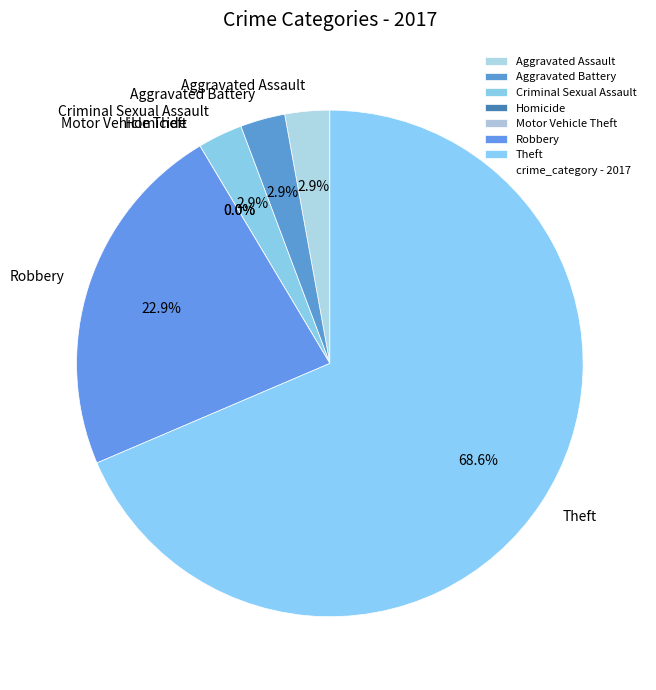

Is there any slice that represents more than half of the pie?

Yes